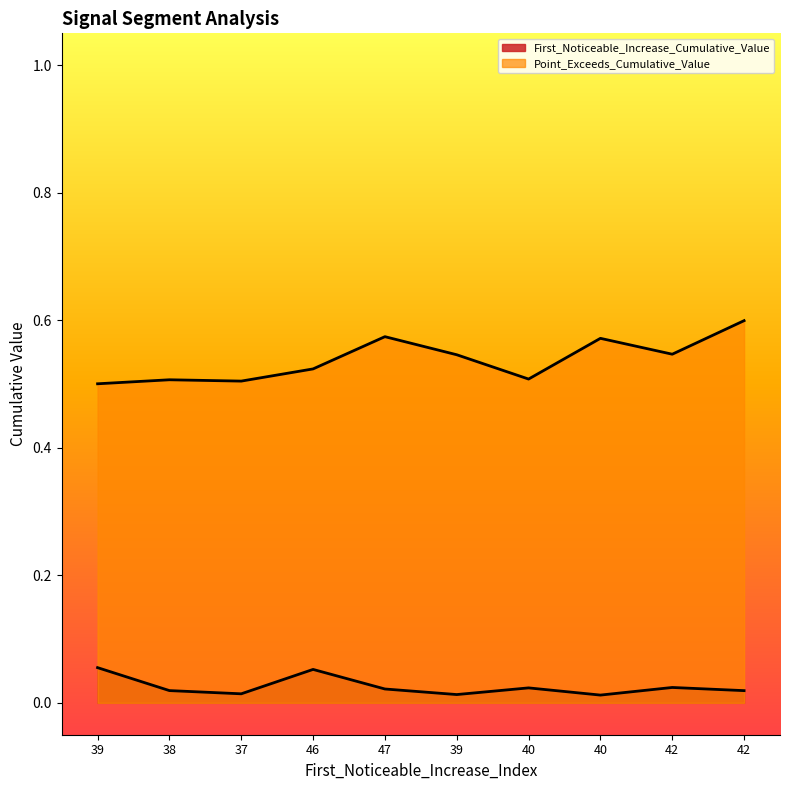

Reading left to right, extract all data points from this chart.

First_Noticeable_Increase_Cumulative_Value: 39=0.1	38=0.0	37=0.0	46=0.1	47=0.0	39=0.0	40=0.0	40=0.0	42=0.0	42=0.0
Point_Exceeds_Cumulative_Value: 39=0.5	38=0.5	37=0.5	46=0.5	47=0.6	39=0.5	40=0.5	40=0.6	42=0.5	42=0.6